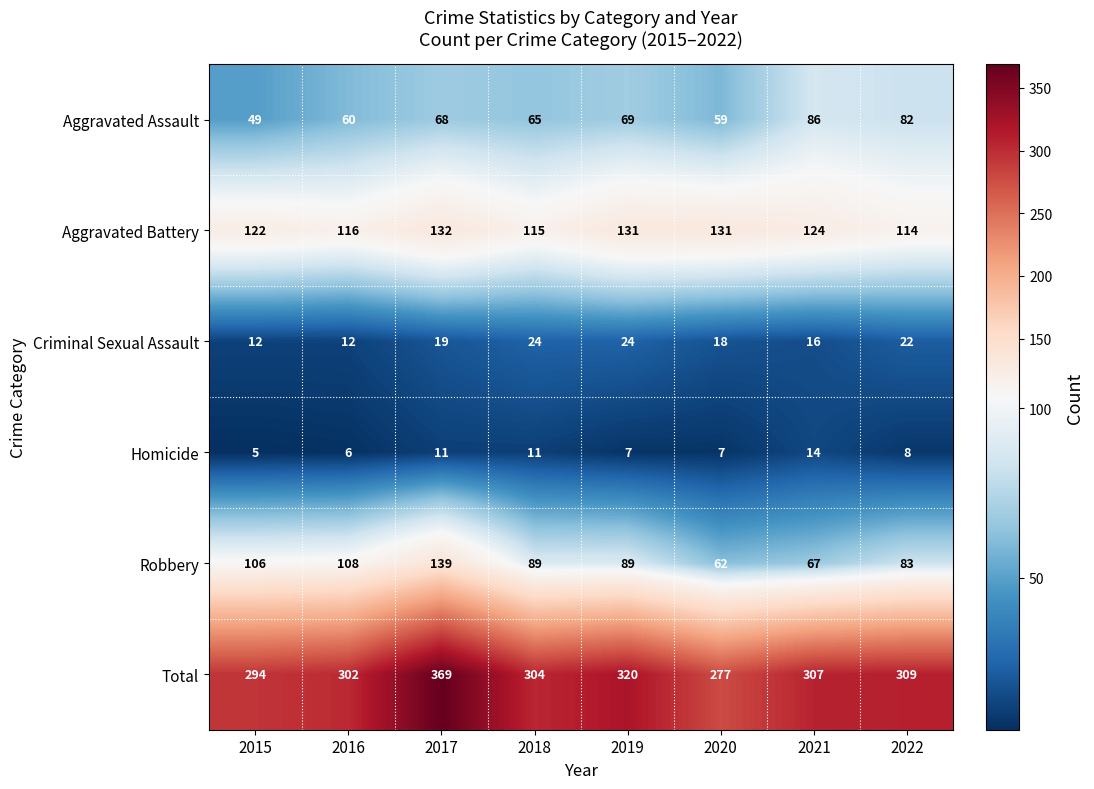

How many categories are shown in the chart?

8